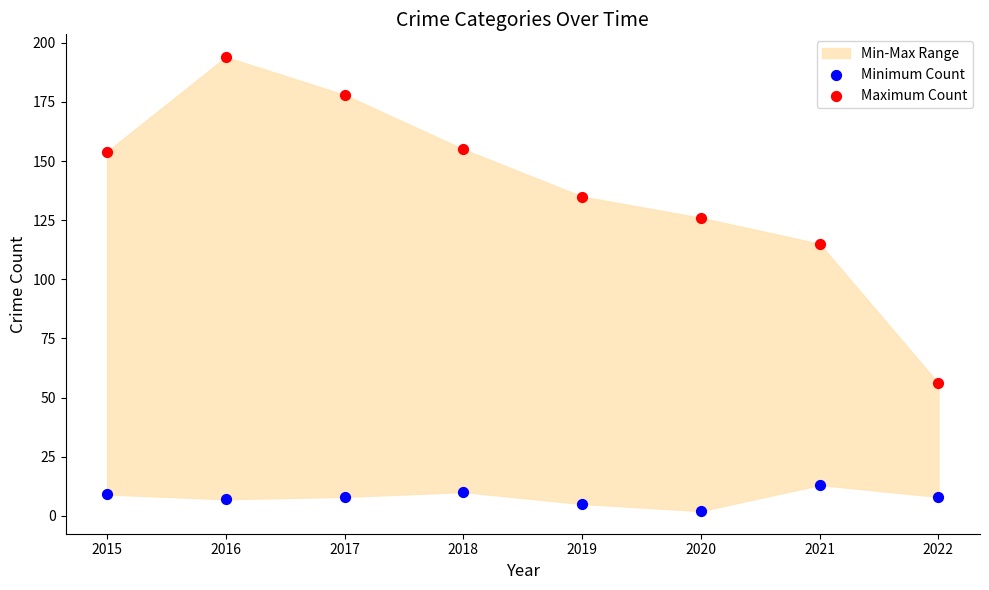

Which series has the largest Y range (max minus min)?

Maximum Count